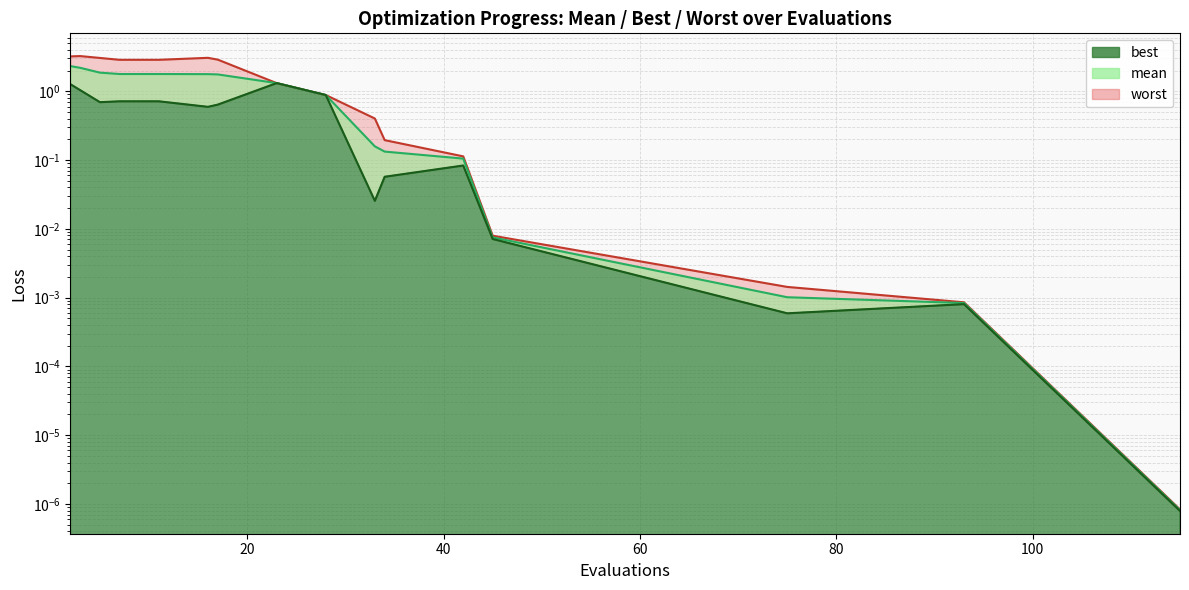

What are all the series names shown in the legend?

mean, best, worst